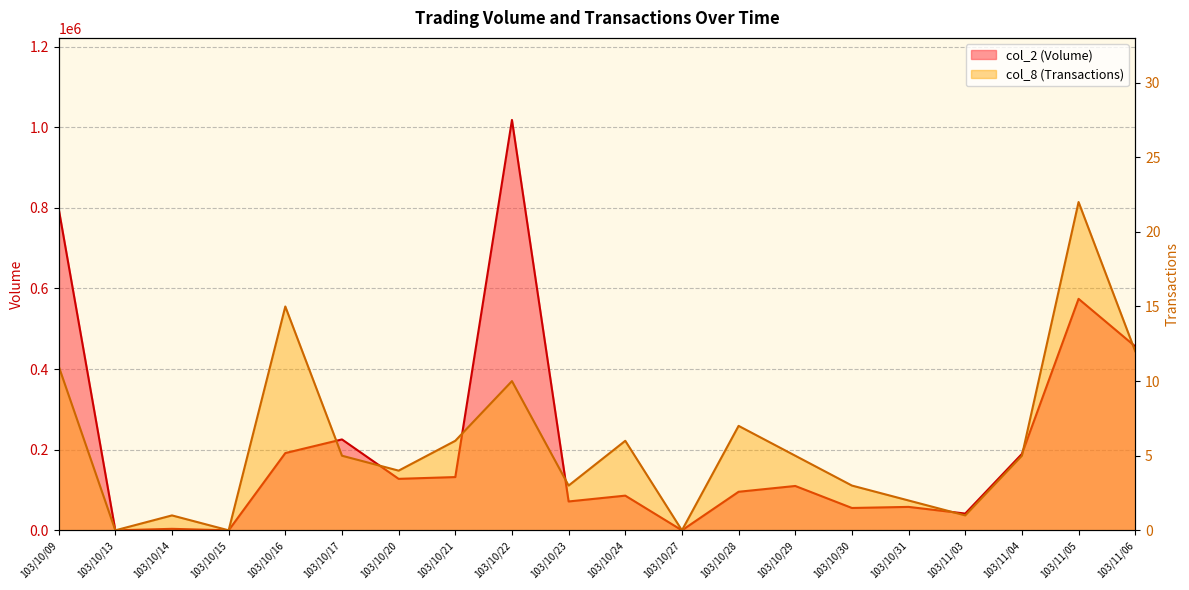

Reading left to right, what are all the values shown in this chart?

col_2 (Volume): 797900	0	3700	0	191610	225480	127710	132100	1017870	71600	86050	0	95630	110020	55440	58120	41580	189440	574180	456230
col_8 (Transactions): 11	0	1	0	15	5	4	6	10	3	6	0	7	5	3	2	1	5	22	12